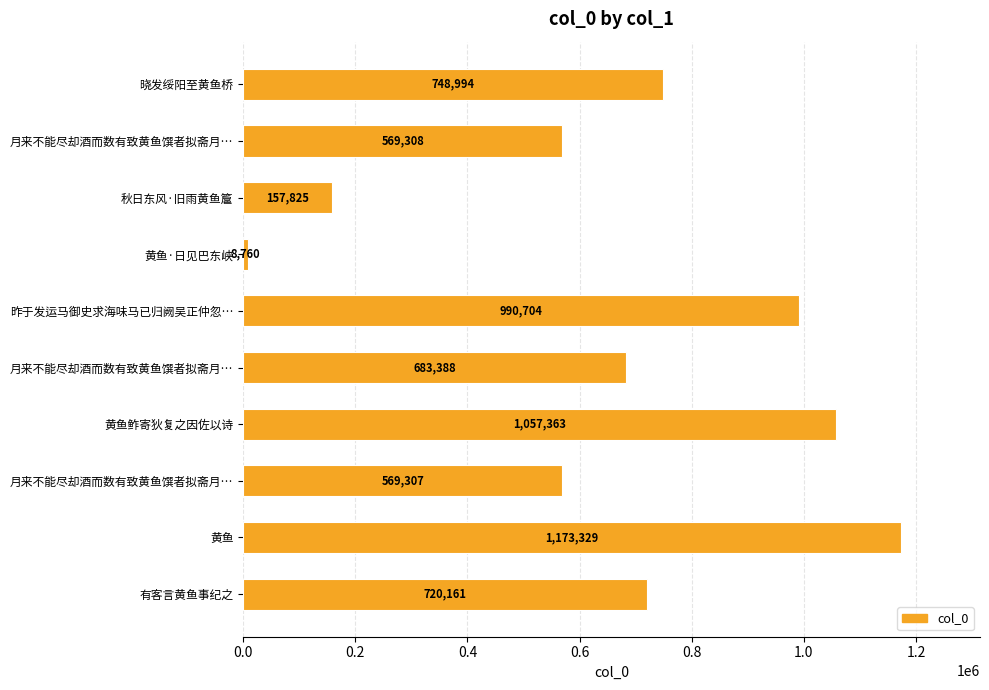

Count the number of data series in this chart.

1